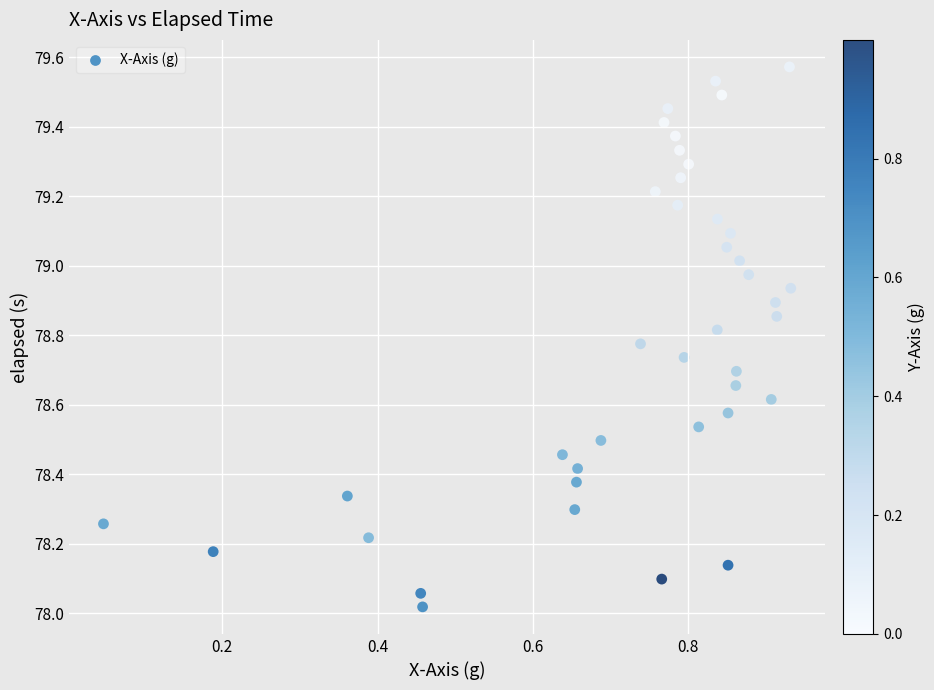

What is the range of X values (max minus min)?

0.9